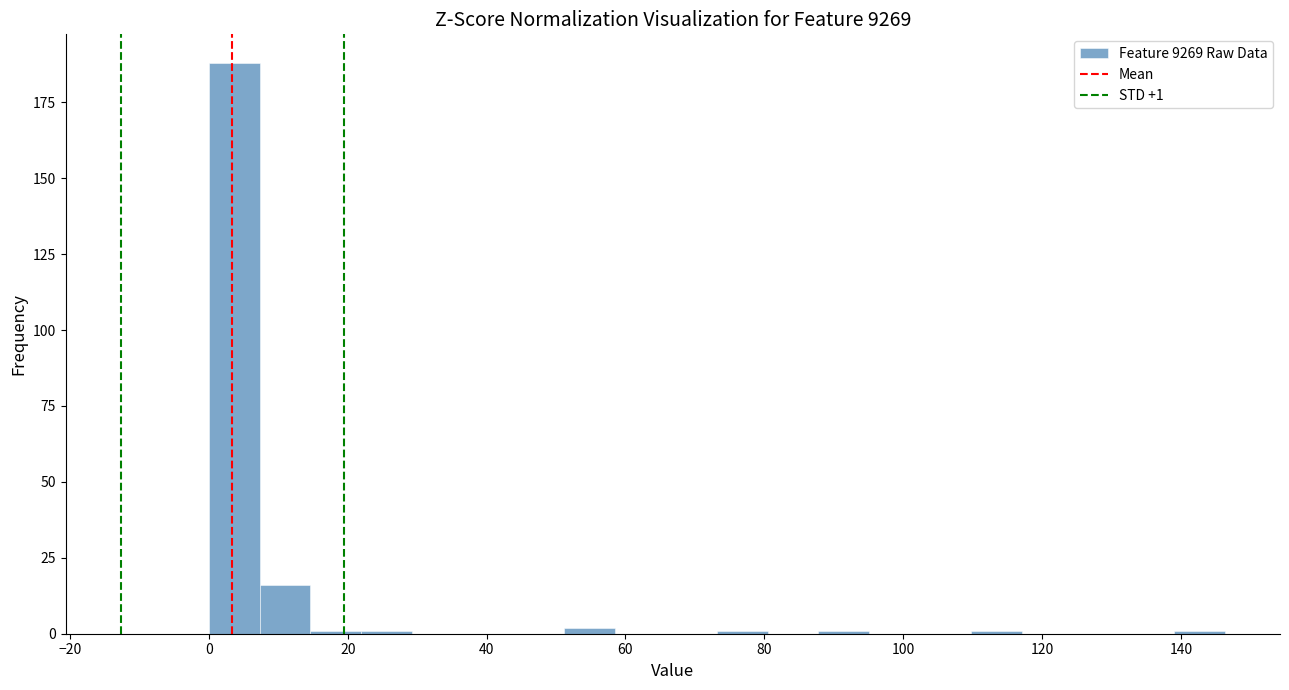

Around what value on the x-axis is the tallest bar? Give the approximate position of its centre, as read against the axis.

4